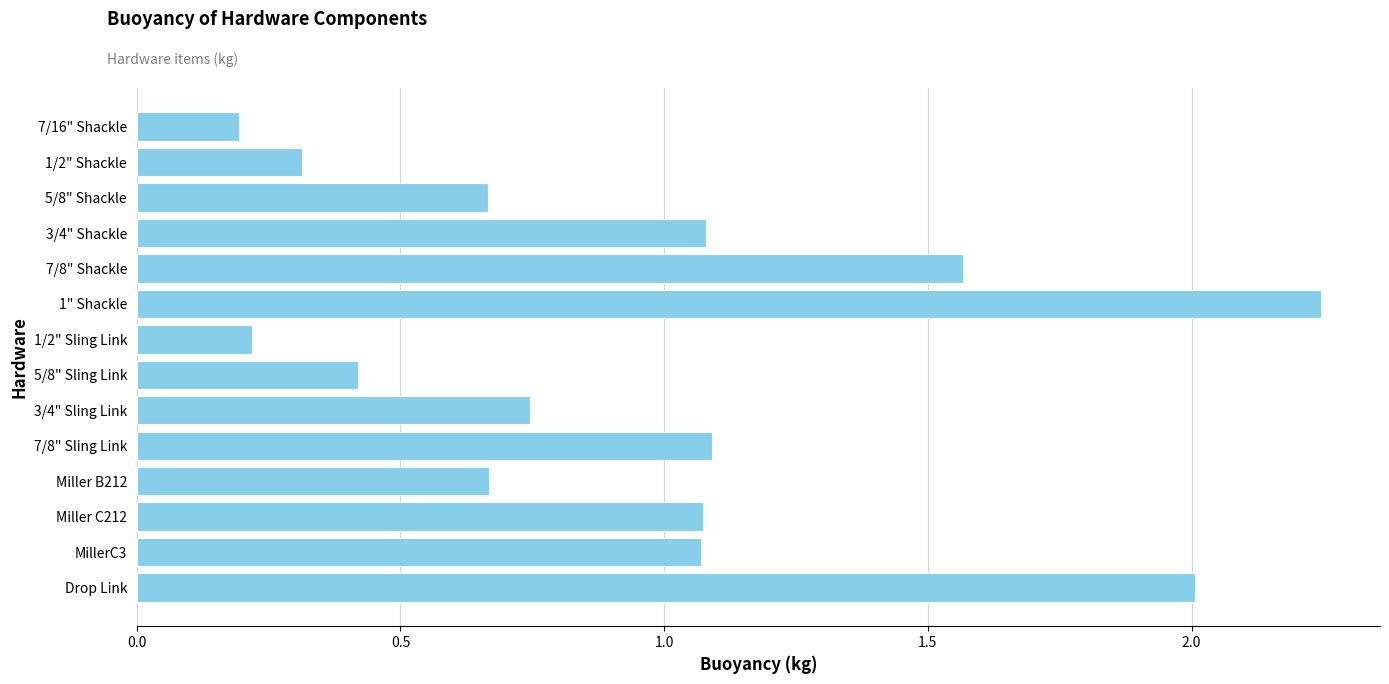

The value at 3/4" Shackle is 0.5. True or false?

False